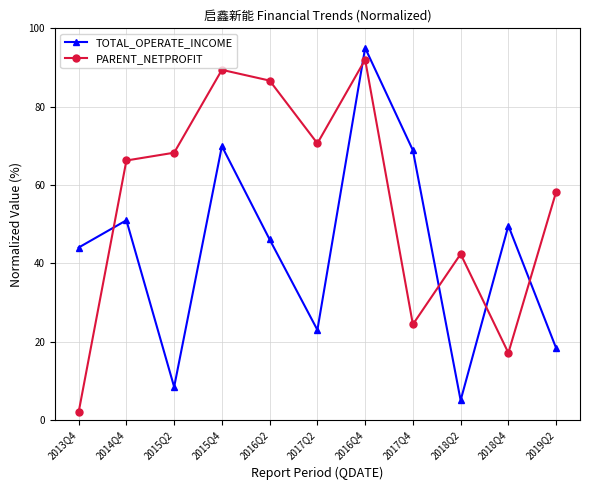

Rank the series by their average value, from highest to lowest.

PARENT_NETPROFIT, TOTAL_OPERATE_INCOME